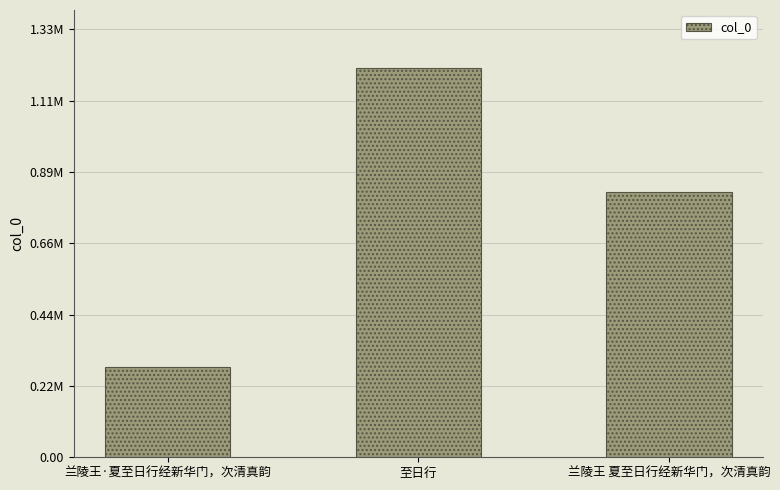

What is the minimum value shown in the chart?

279104